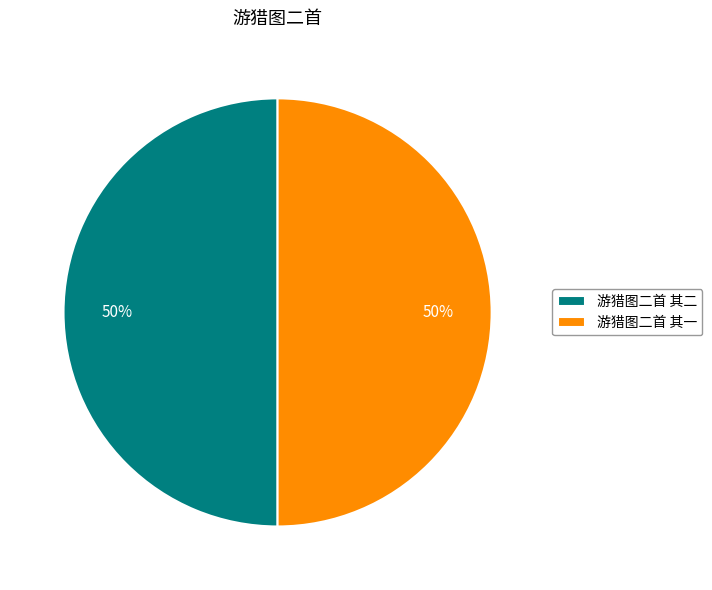

What percentage is the 游猎图二首 其二 slice, to the nearest percent?

50%